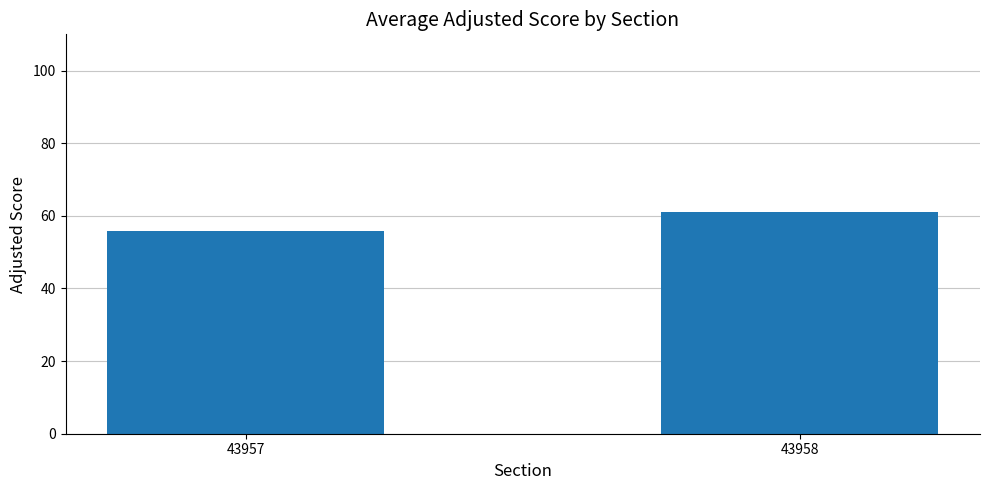

Rank the categories by value from lowest to highest.

43957, 43958